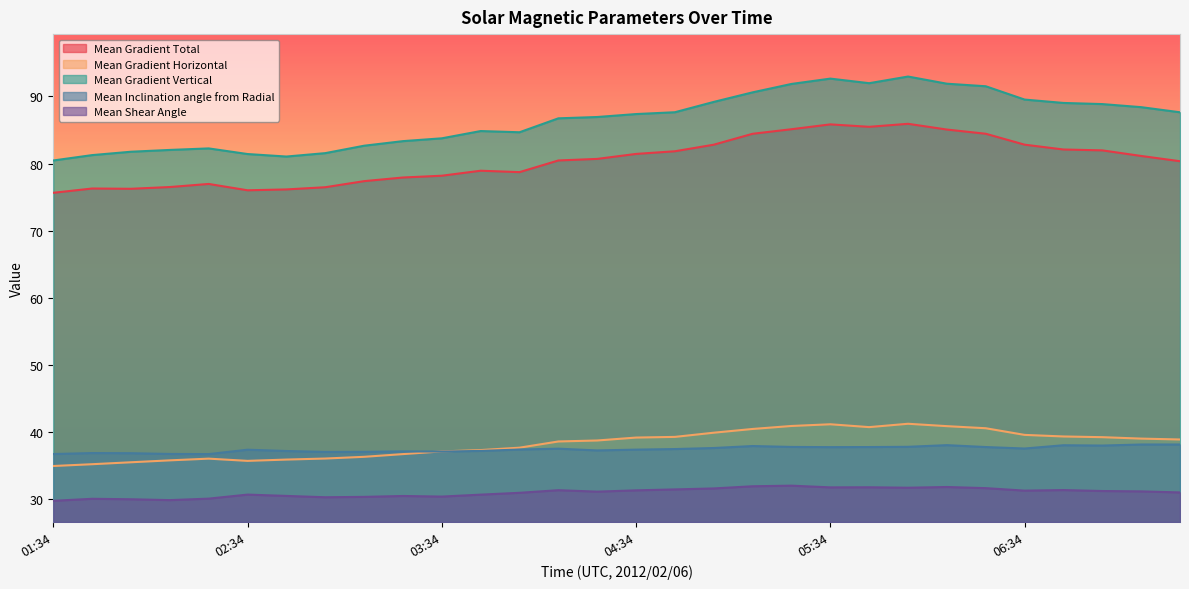

What is the difference between the highest and lowest values at 06:10?

60.0